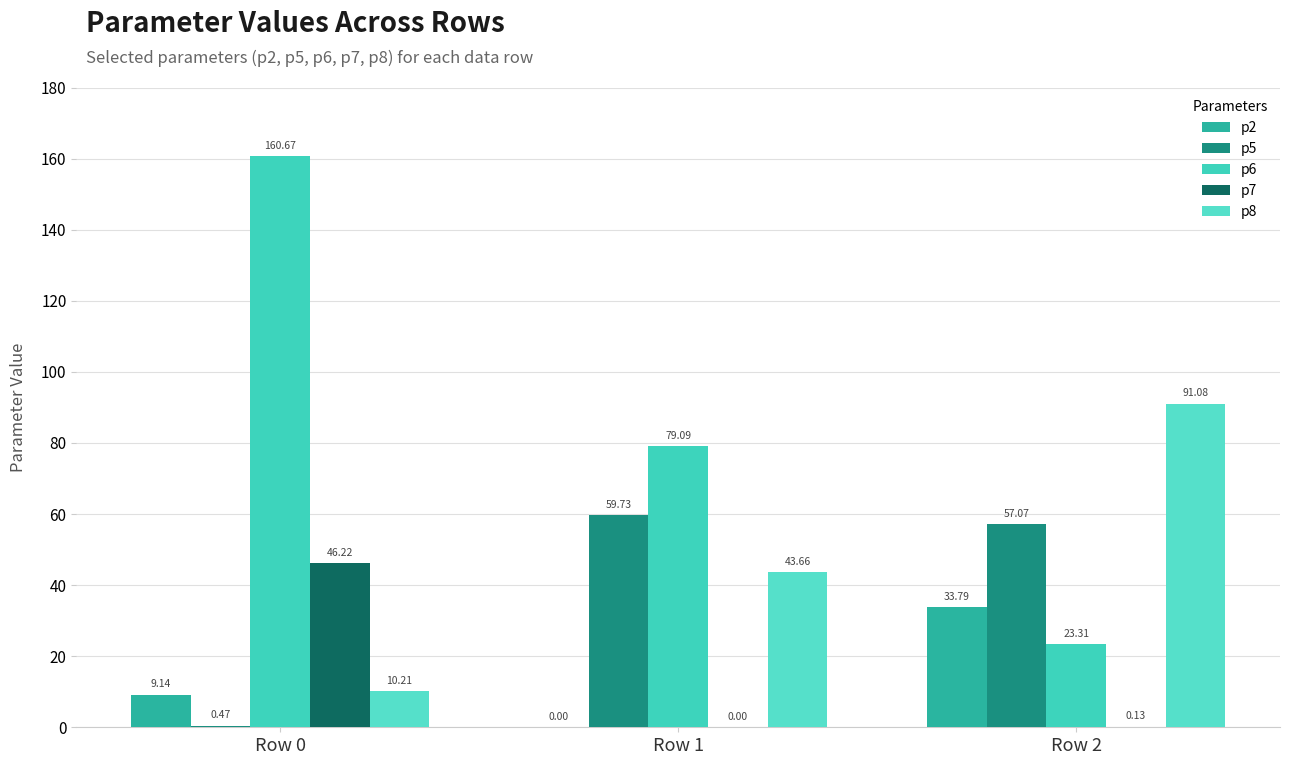

What is the sum of the p6 values at Row 0 and Row 2?

184.0